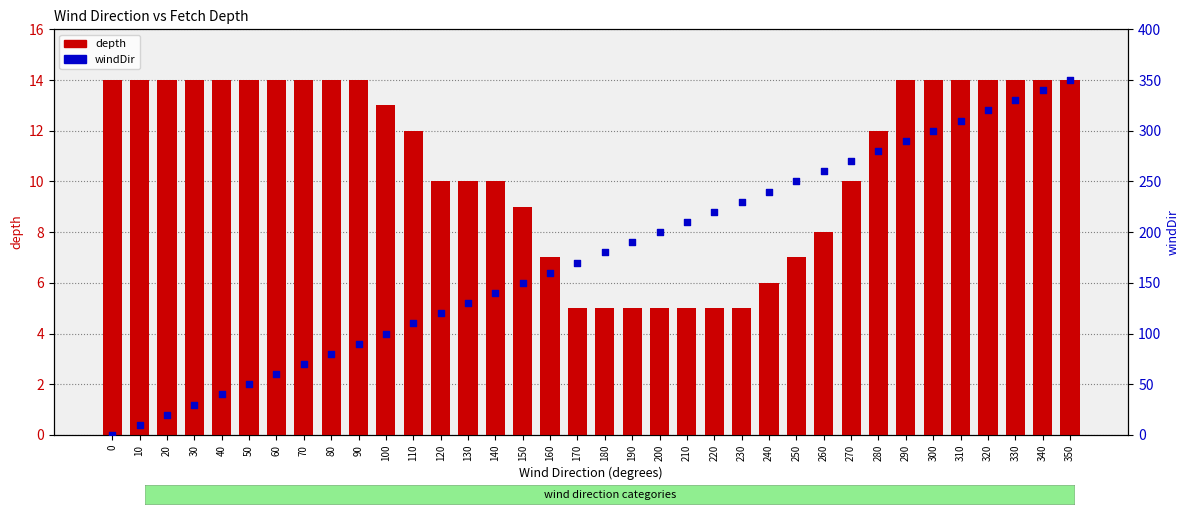

At how many categories does at least one series exceed 180?

17